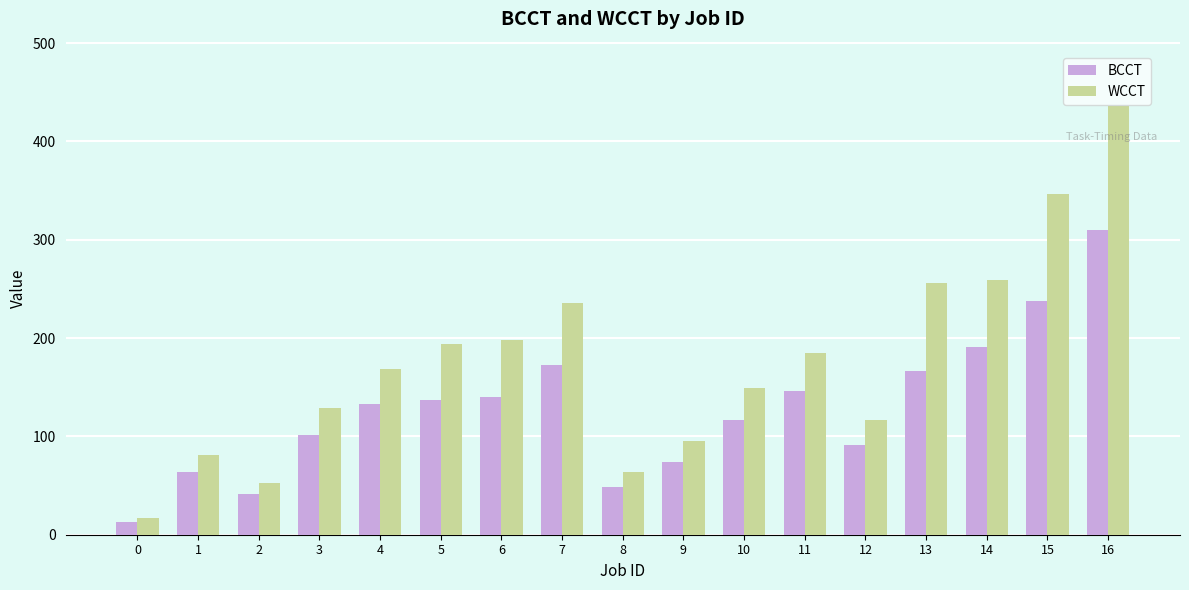

What is the spread (max minus min) of values at 11?

39